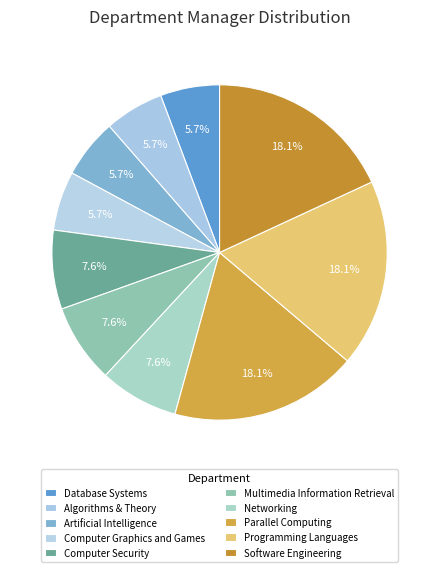

To the nearest percent, what is the average slice percentage?

10%